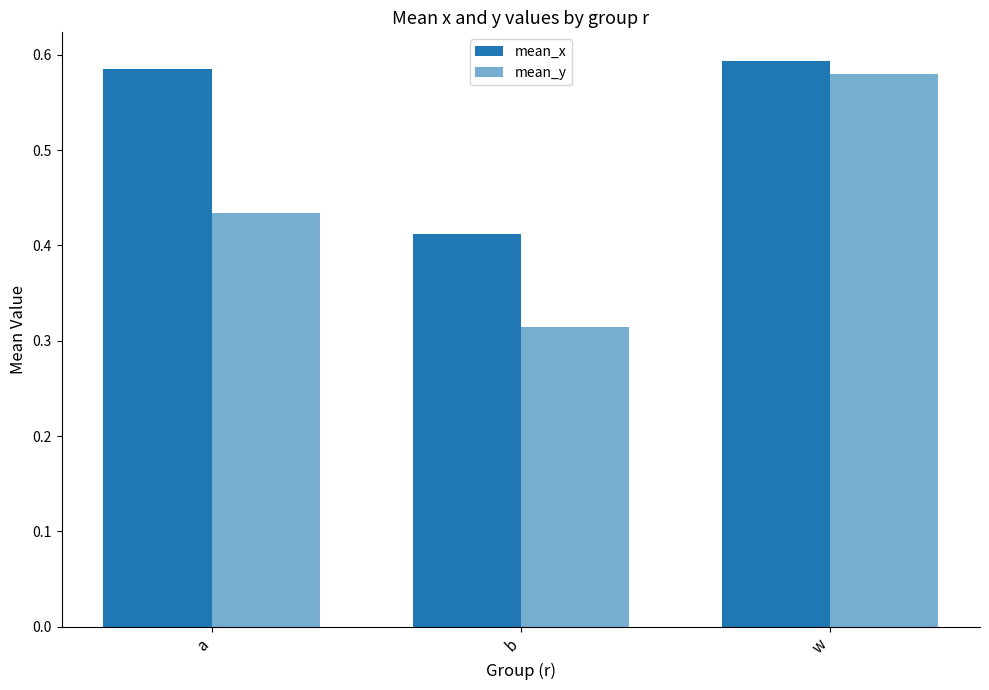

How many series are shown in this chart?

2